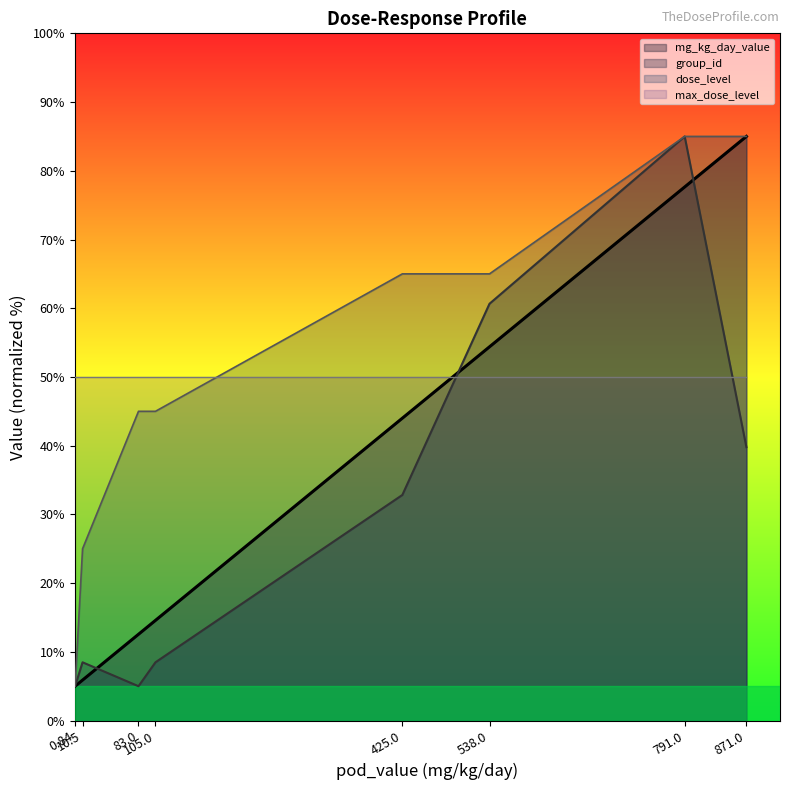

Rank the series at 871 from highest to lowest value.

mg_kg_day_value, dose_level, group_id